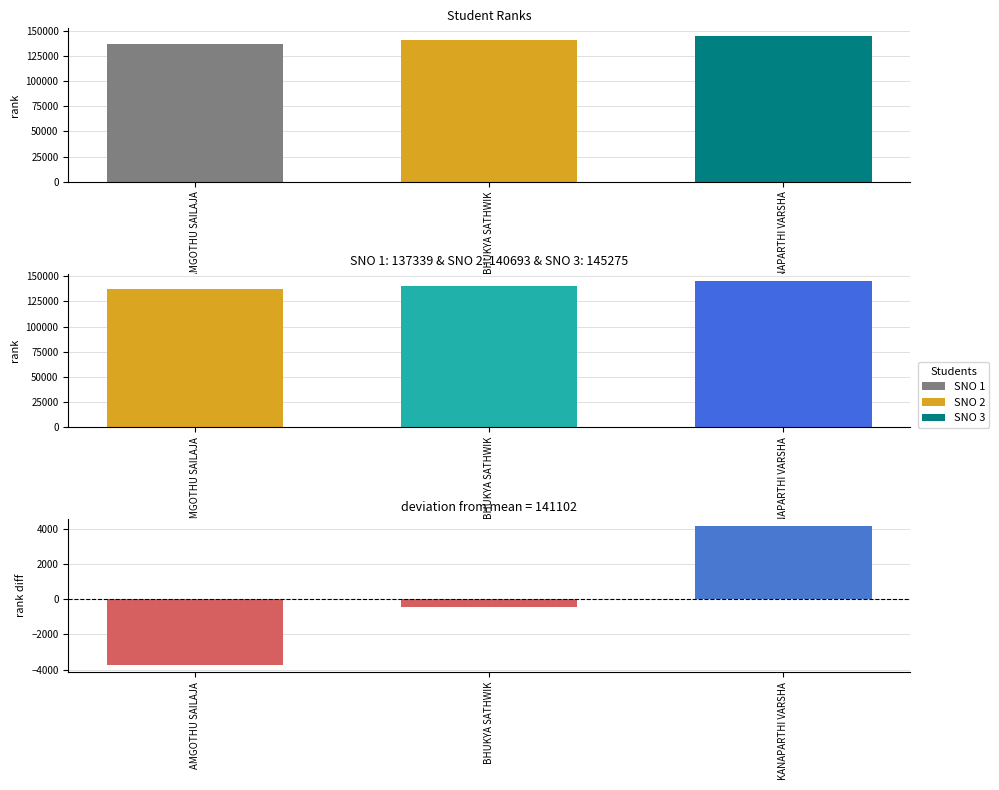

Is it true that rank equals 137339.0 at AMGOTHU SAILAJA?

True